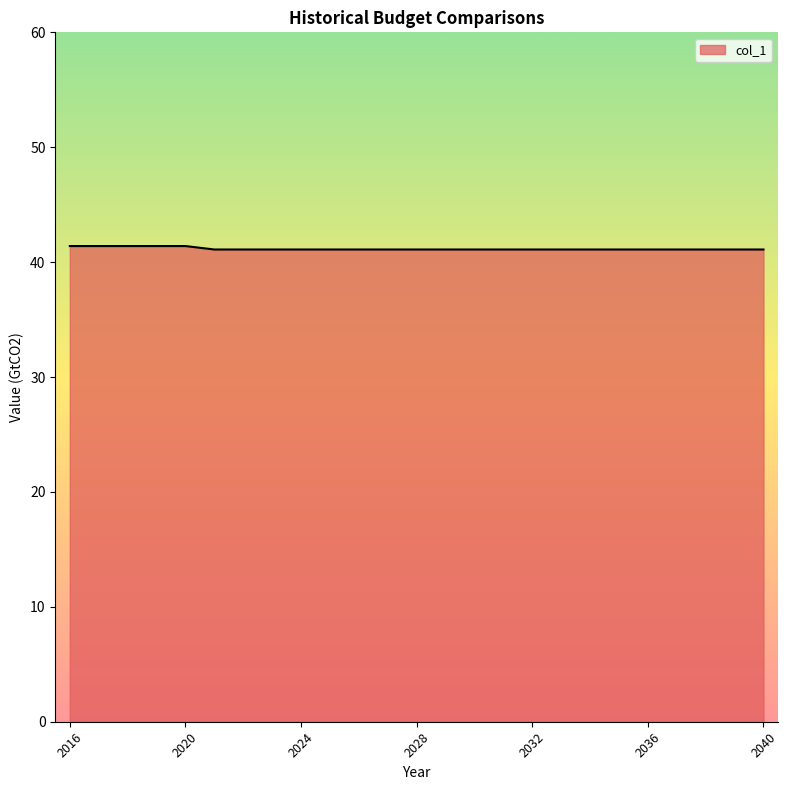

What is the greatest value displayed?

41.4